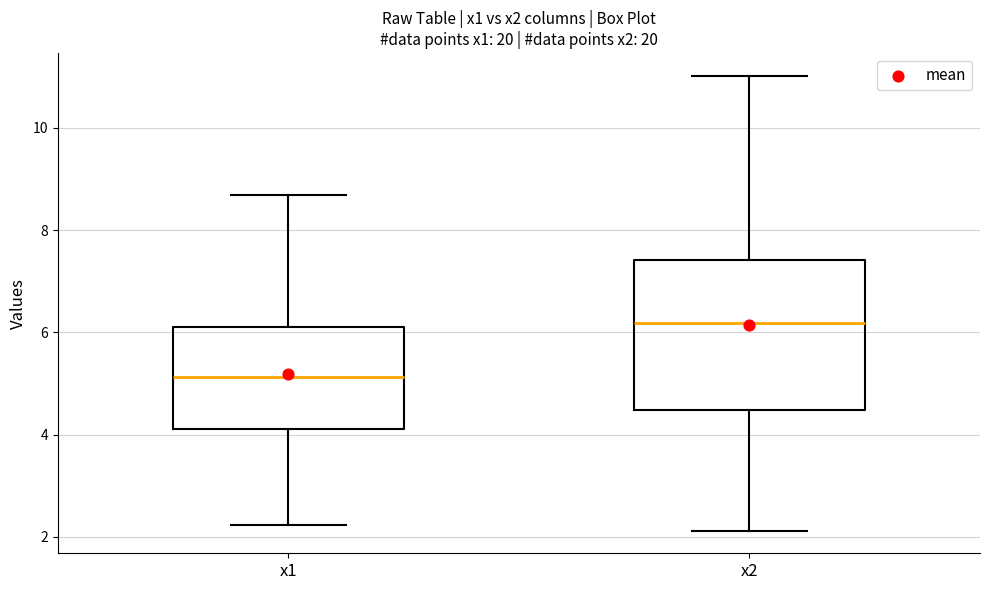

Which box is the tallest, from its lower edge to its upper edge?

x2